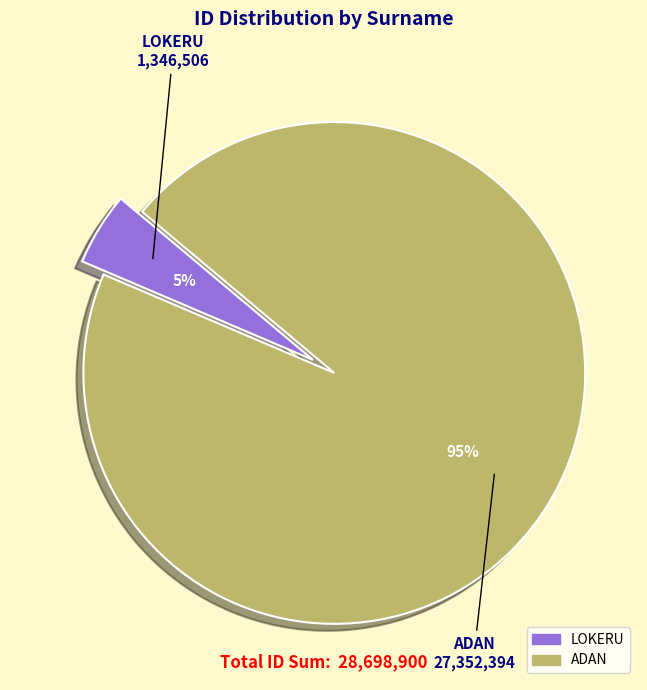

How many slices are in this pie chart?

2